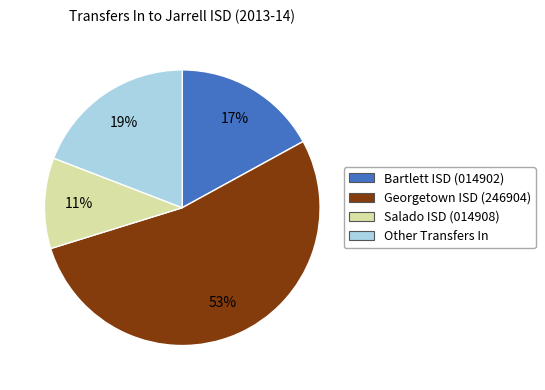

Between Bartlett ISD (014902) and Georgetown ISD (246904), which is larger?

Georgetown ISD (246904)